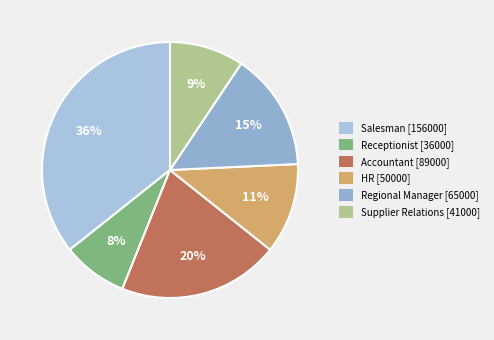

How many slices are in this pie chart?

6